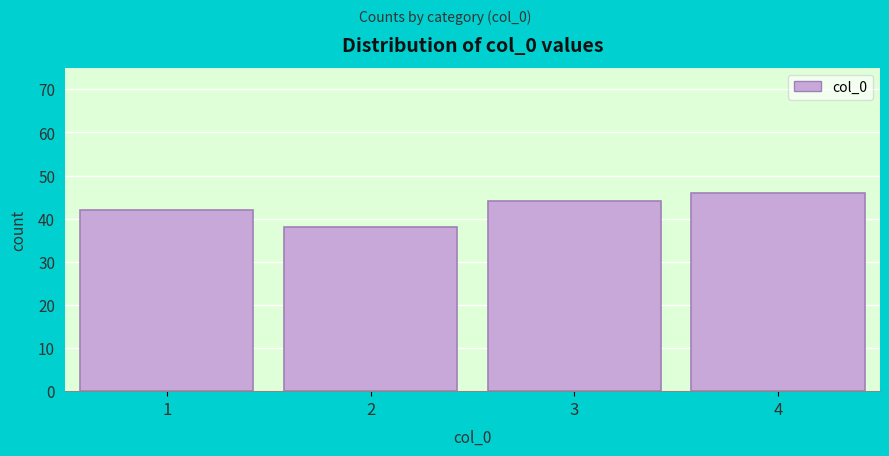

Reading left to right, transcribe this chart: for each bar, give the range it covers on the x-axis and its height. The values are not printed on the chart, so give them approximately, as read against the axis.

0.5 to 1.5: 42
1.5 to 2.5: 38
2.5 to 3.5: 44
3.5 to 4.5: 46